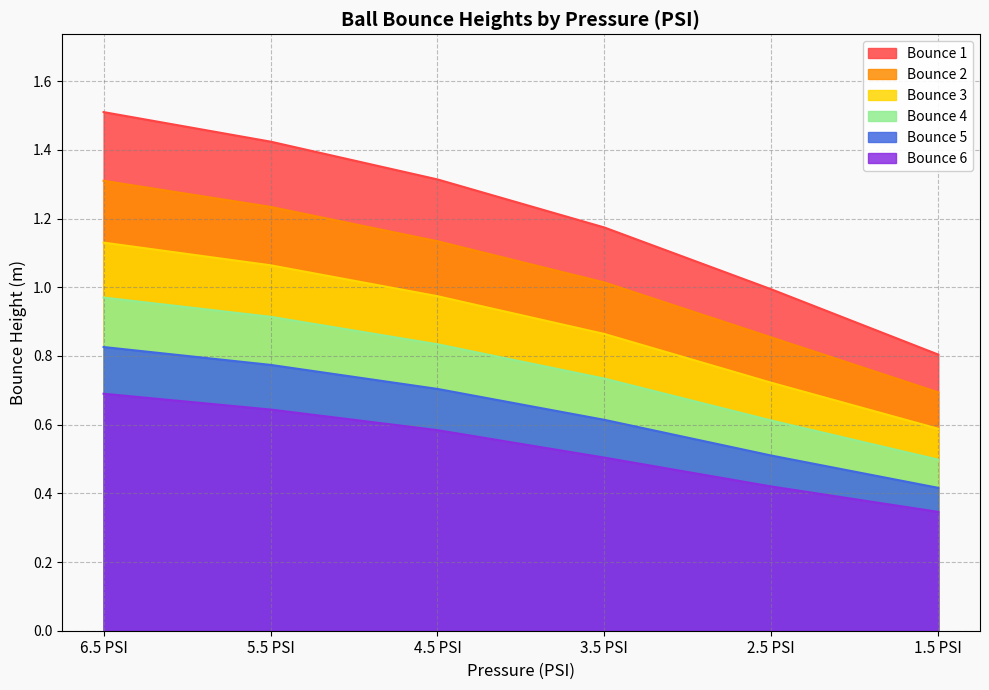

What is the average value of the Bounce 6 series?

0.5